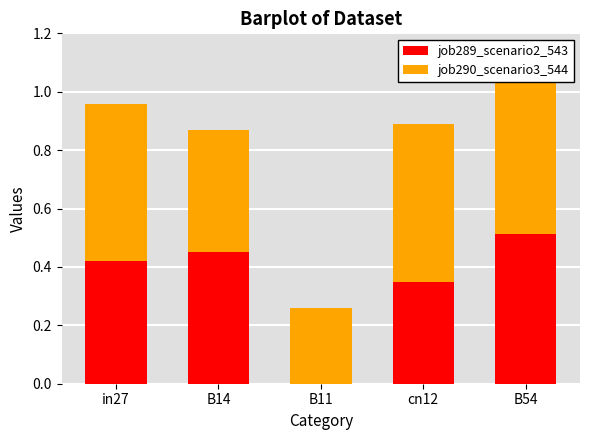

What position from the left is cn12?

4